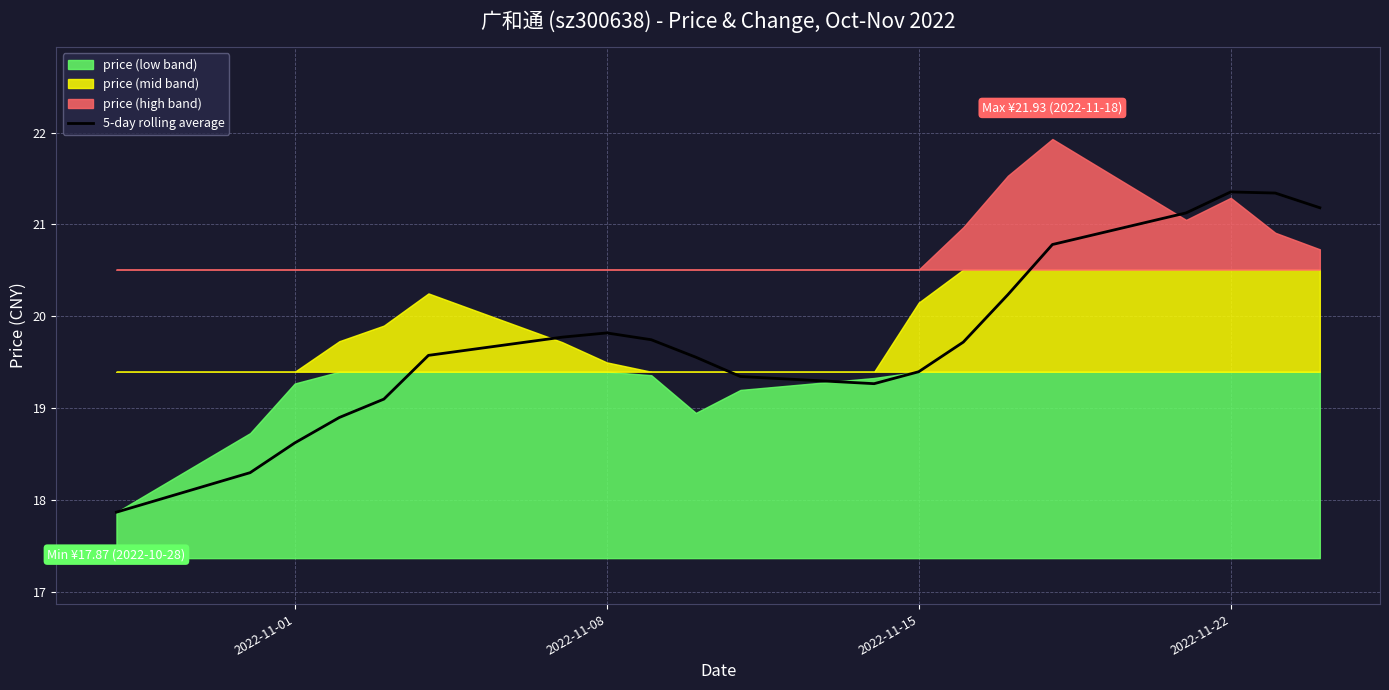

What is the minimum value for 5-day rolling average?

17.9